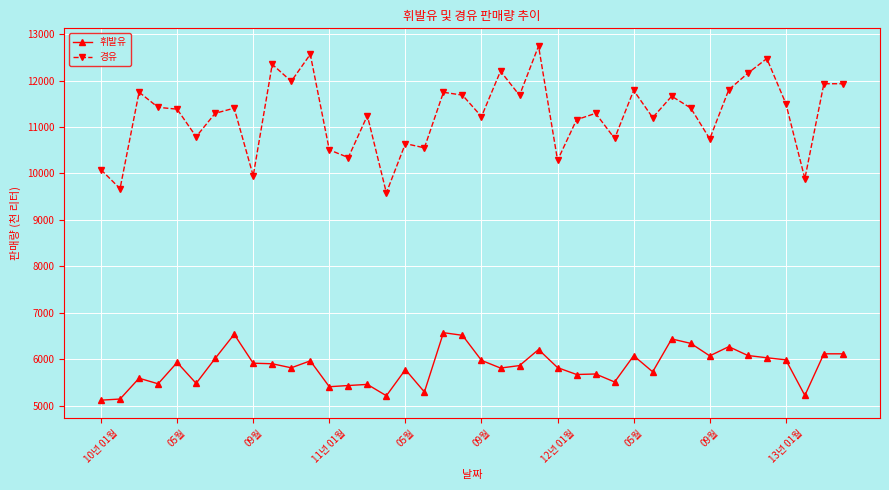

What are all the series names shown in the legend?

휘발유, 경유